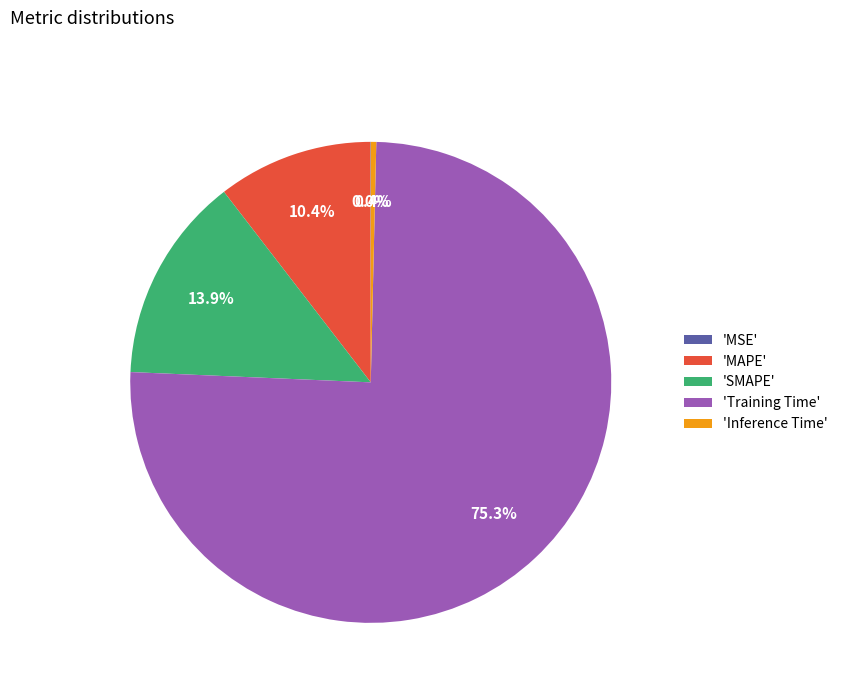

Which has a higher value, 'MAPE' or 'Inference Time'?

'MAPE'